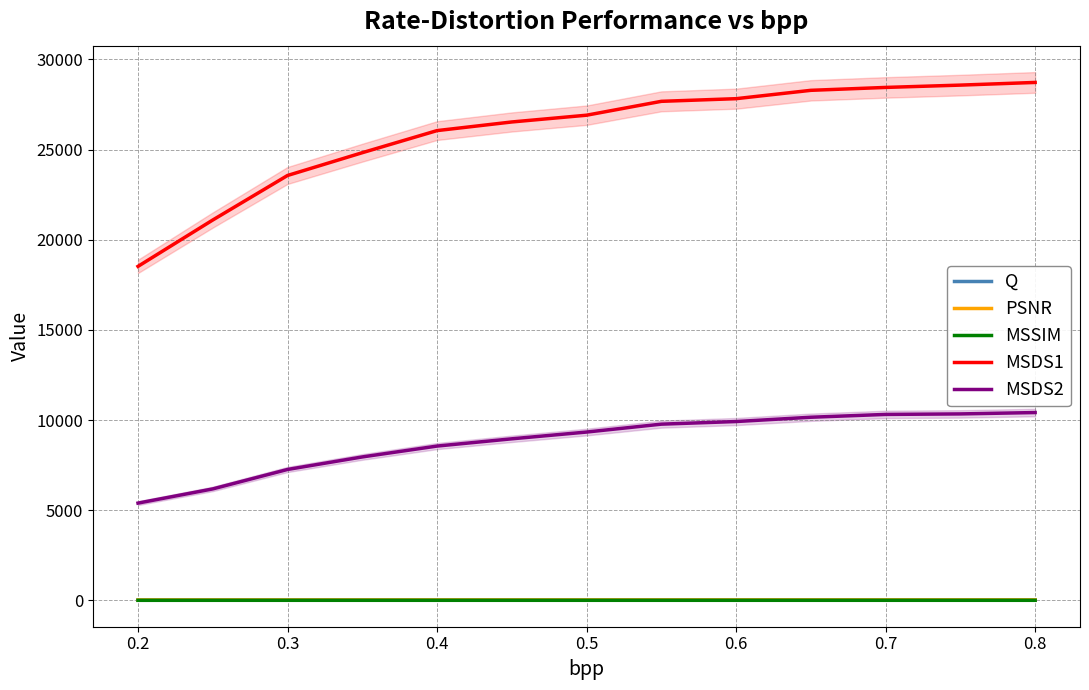

True or false: Q and MSDS1 cross at least once.

False